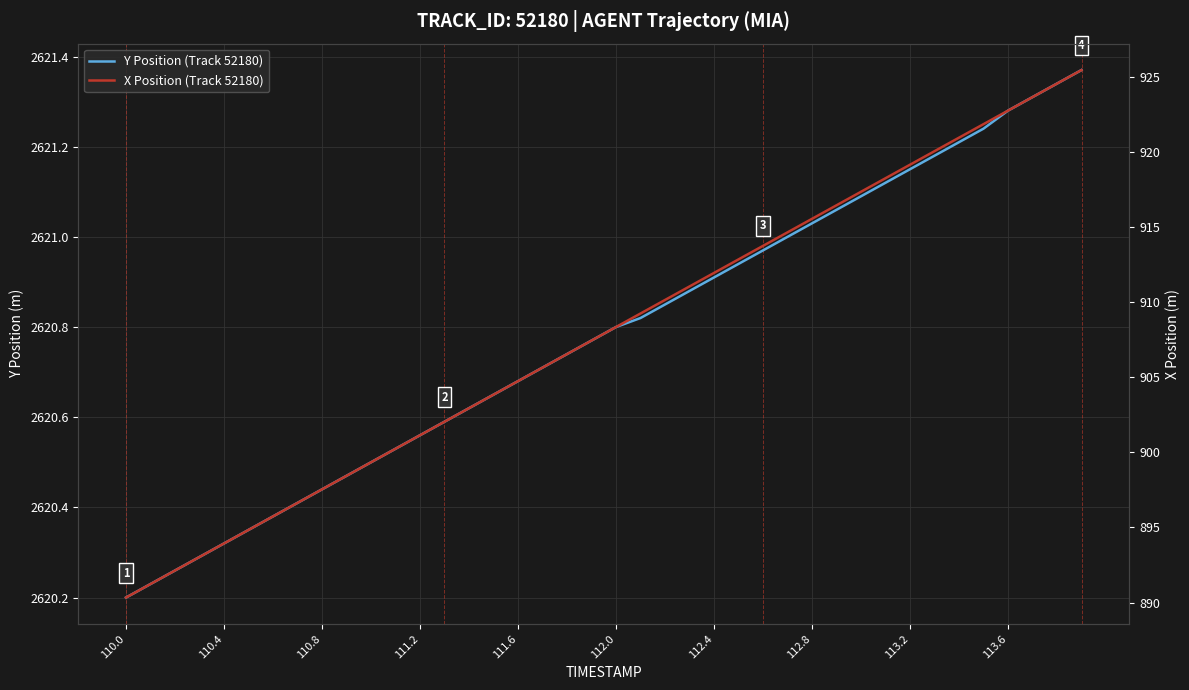

True or false: X Position (Track 52180) and Y Position (Track 52180) cross at least once.

False